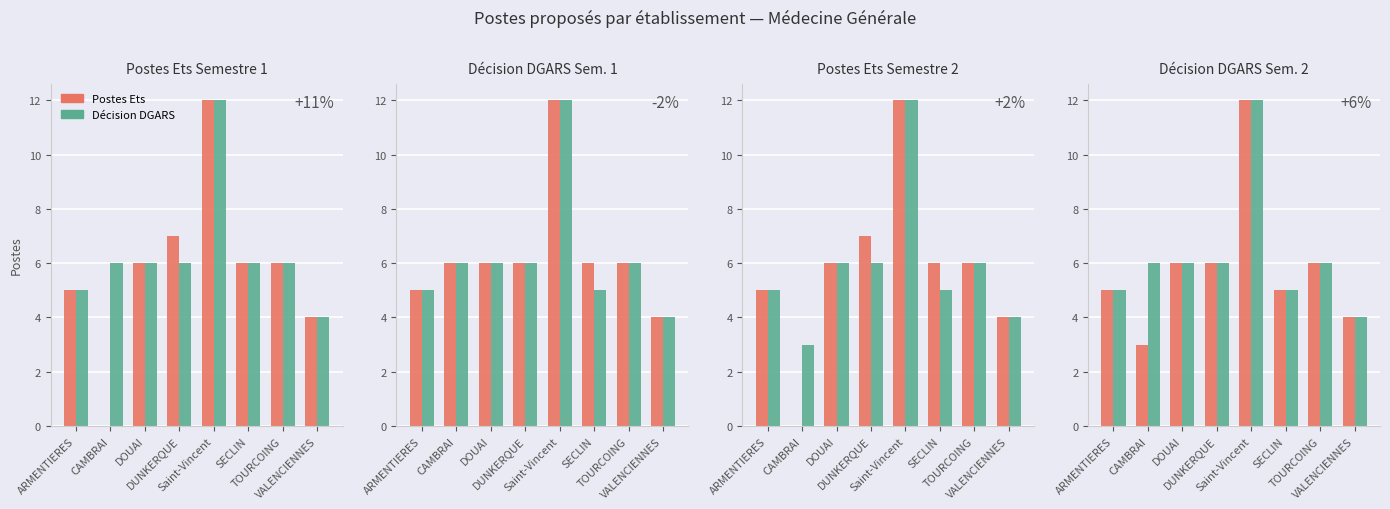

The Décision DGARS series shows 8 at SECLIN. True or false?

False